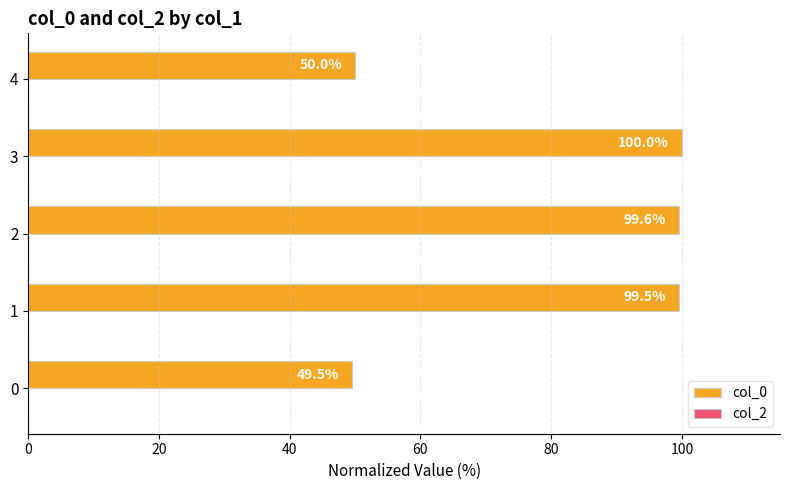

Is it true that the value at 4 is 68.8?

False